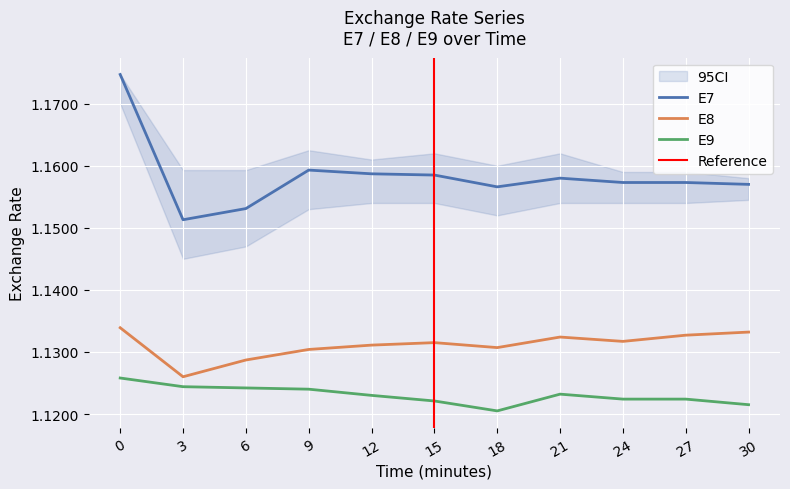

What is the value of the E7 point at the 2nd from the left?

1.2